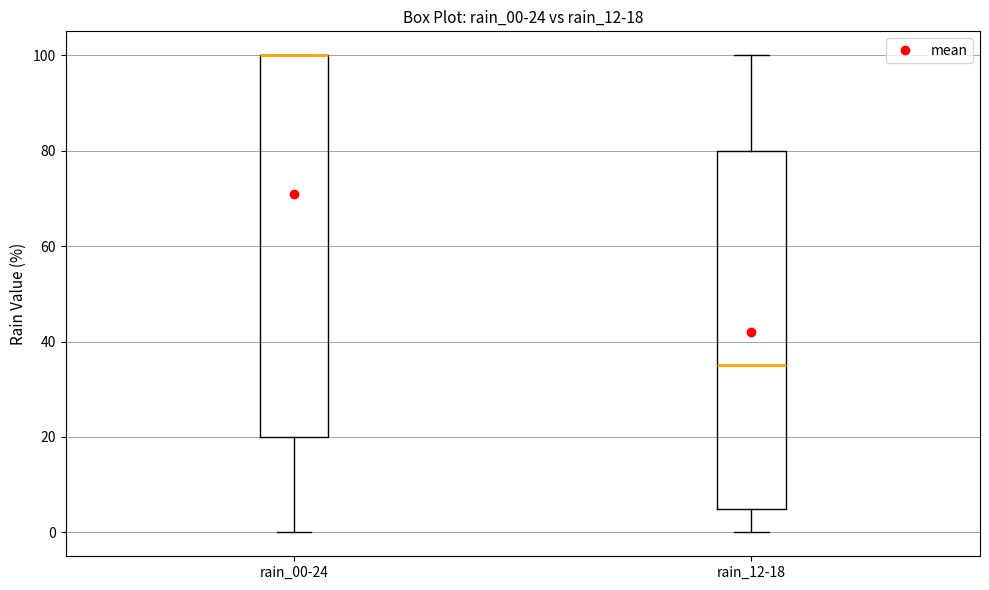

Comparing the boxes themselves (not the whiskers), which one is the tallest?

rain_00-24